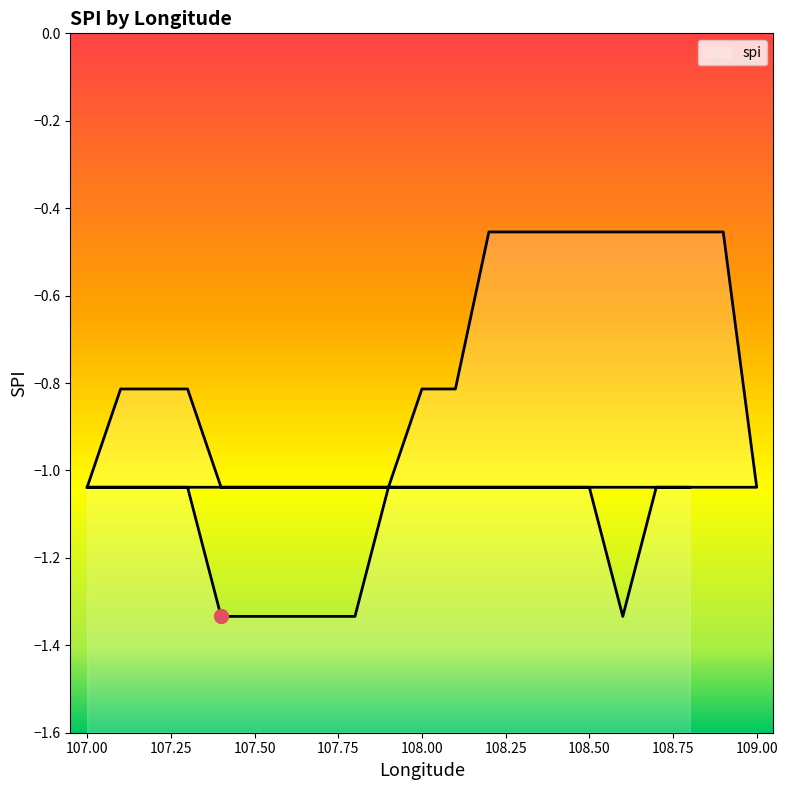

Between 108.2 and 108.3, which is larger?

108.2